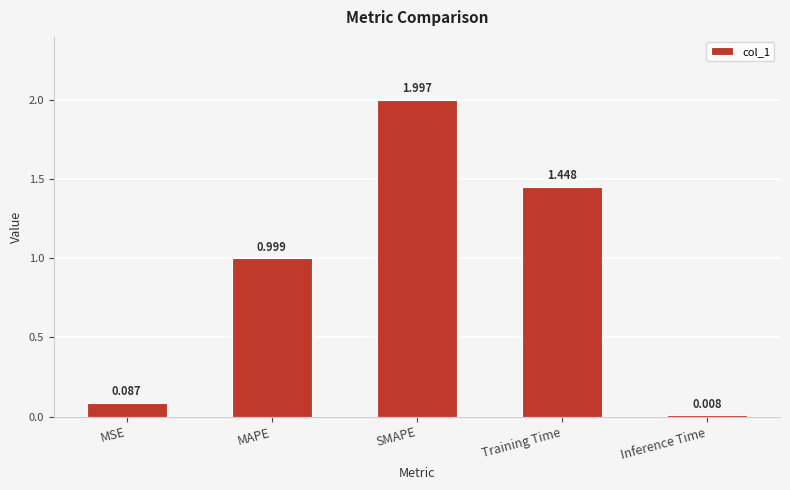

What is the greatest value displayed?

2.0